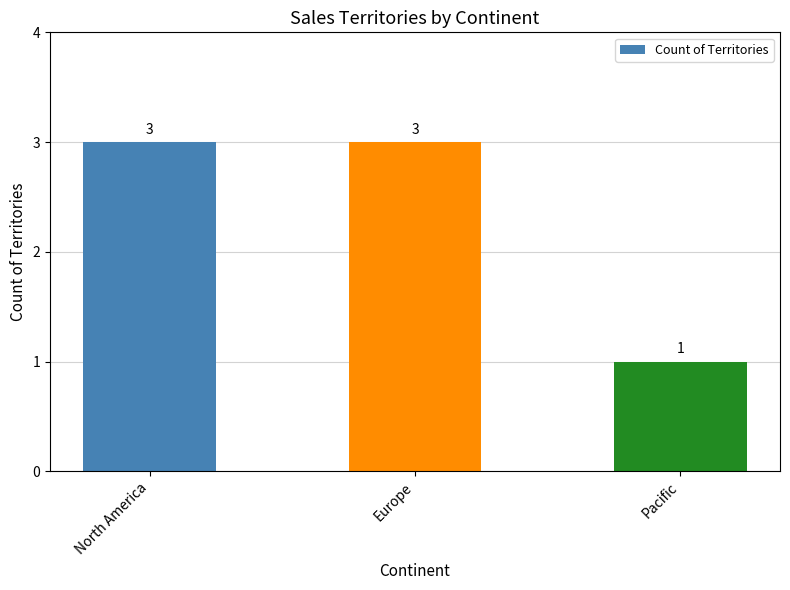

What is the sum of all values?

7